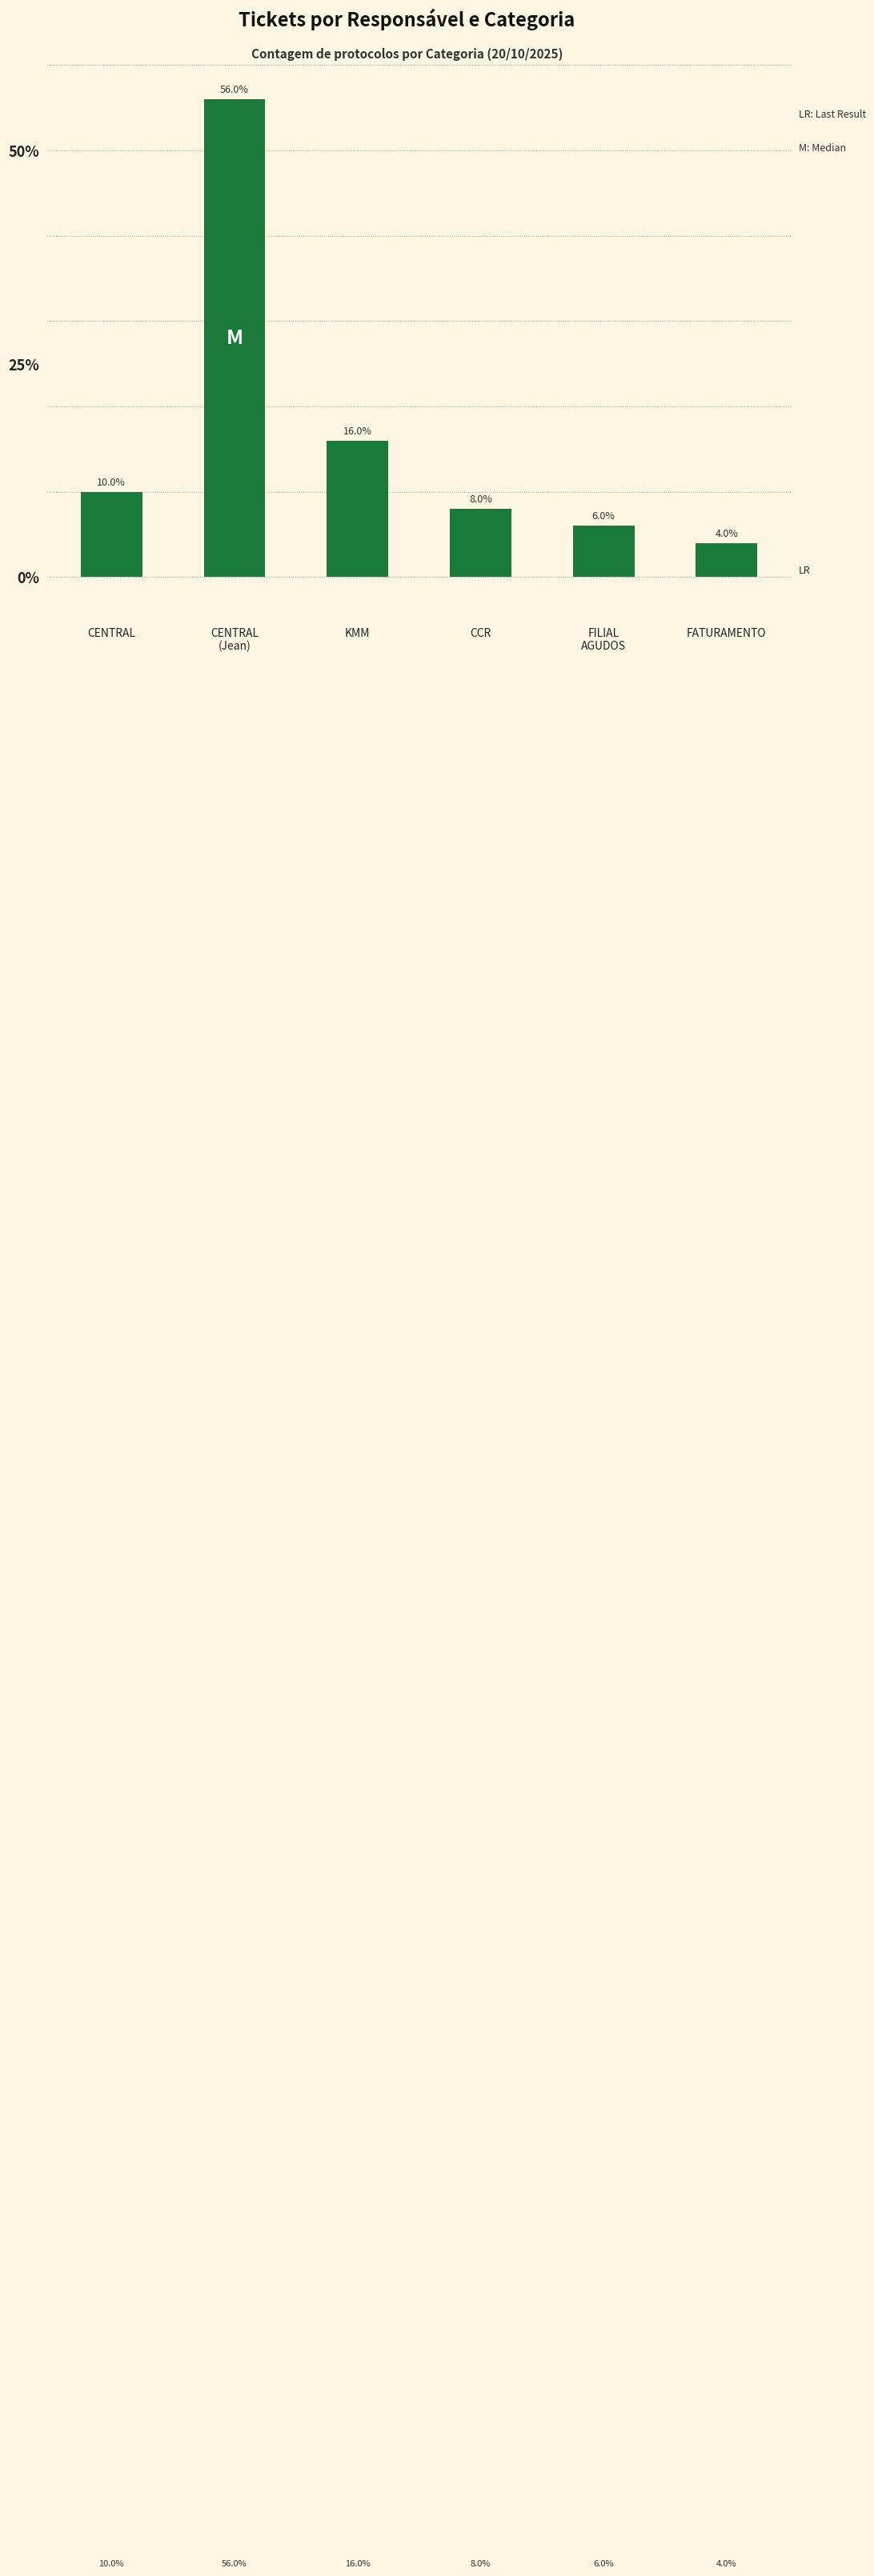

What is the label of the 3rd bar from the right?

CCR